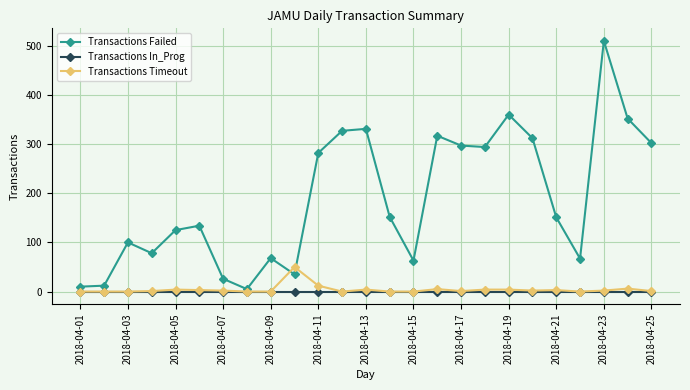

True or false: Transactions Failed has more than 0 interior local peaks.

True